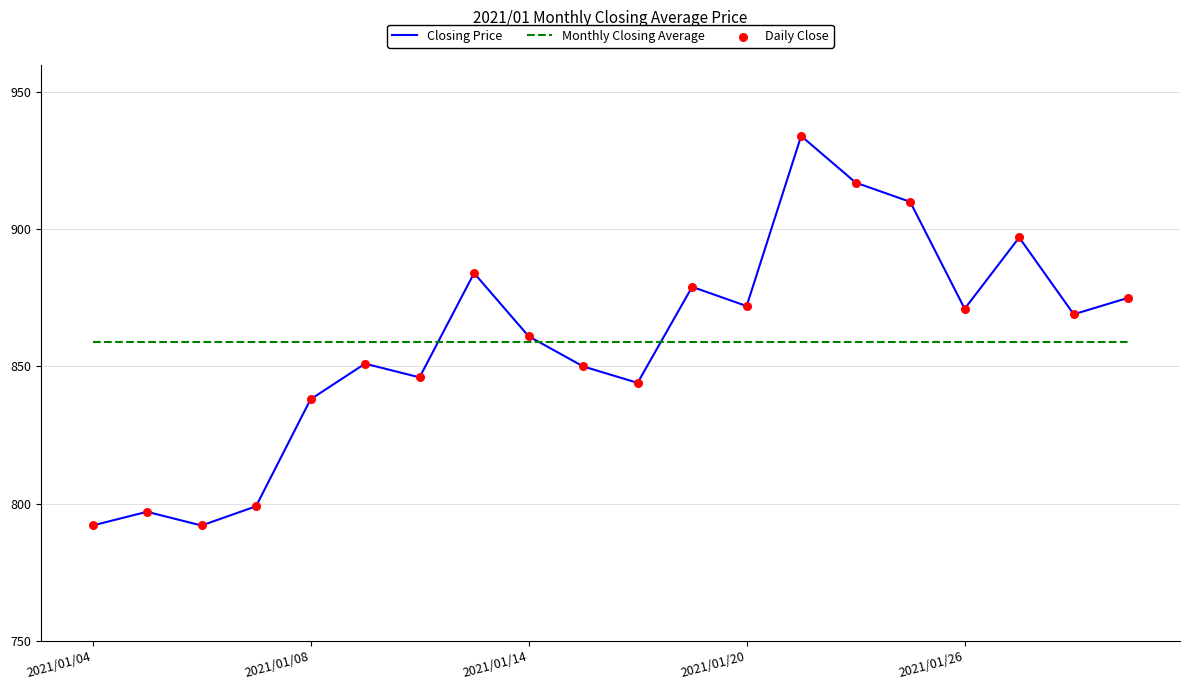

Which series has the largest range (max minus min)?

Closing Price